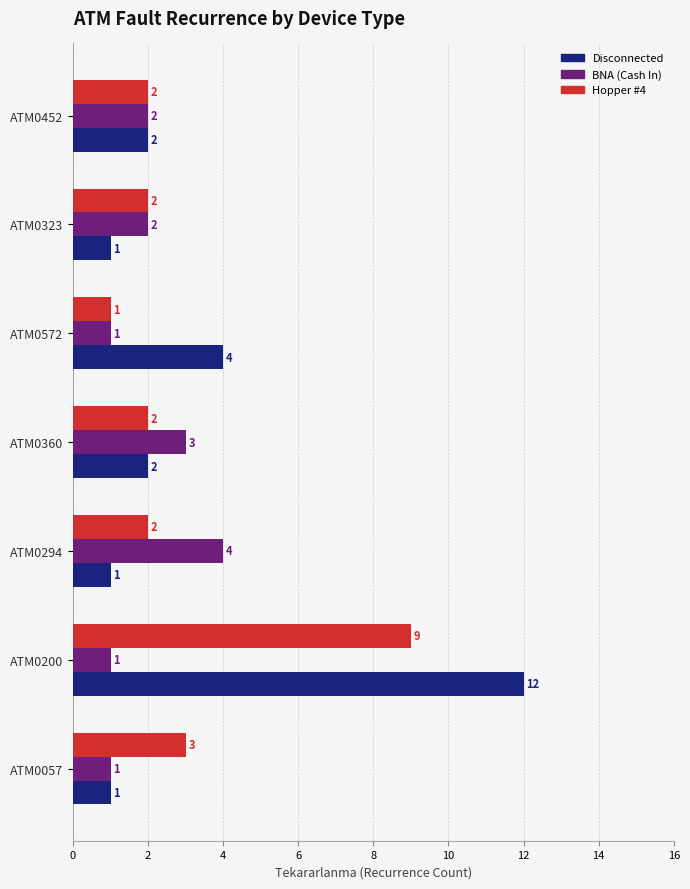

Which series has the largest total across all categories?

Disconnected